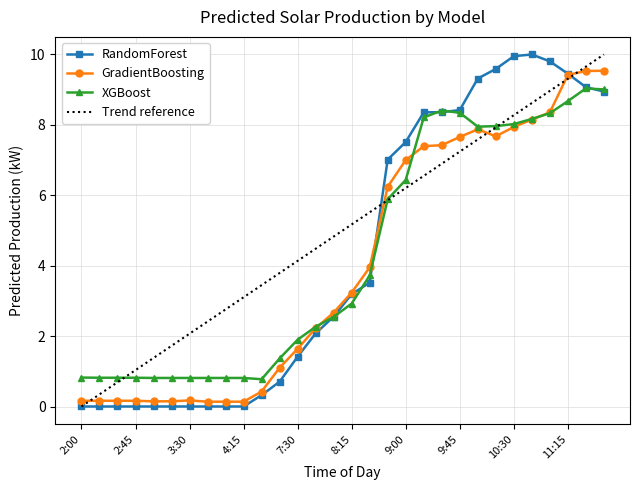

Which series has the largest total across all categories?

Trend reference